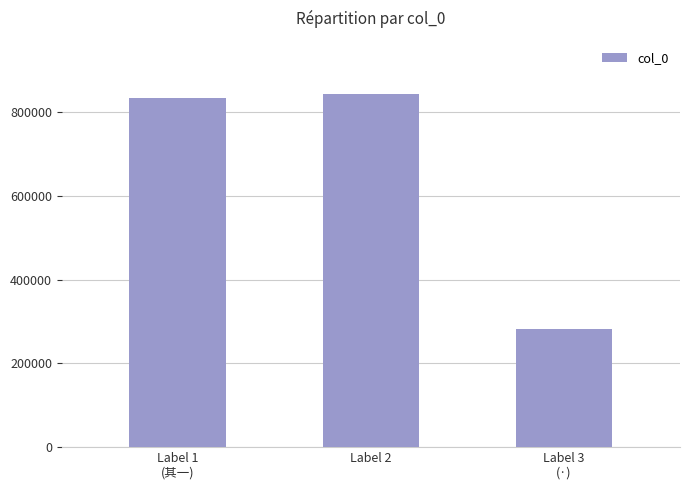

Rank the categories by value from lowest to highest.

Label 3
(·), Label 1
(其一), Label 2